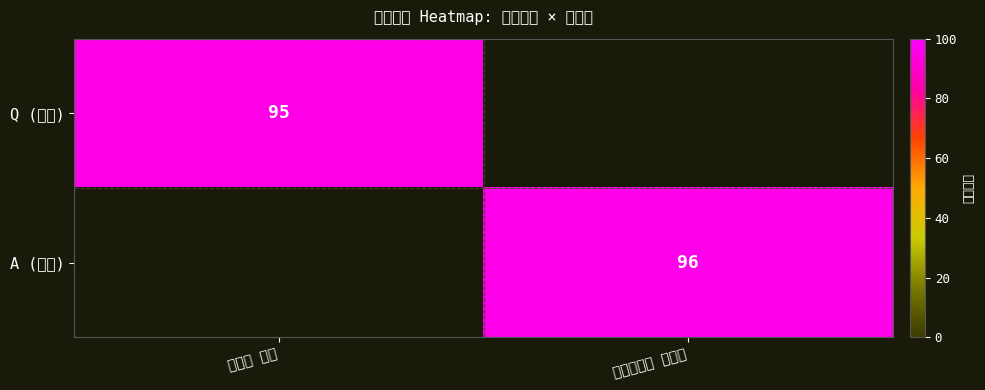

The Q (질의) series shows 150 at 주호영 위원. True or false?

False